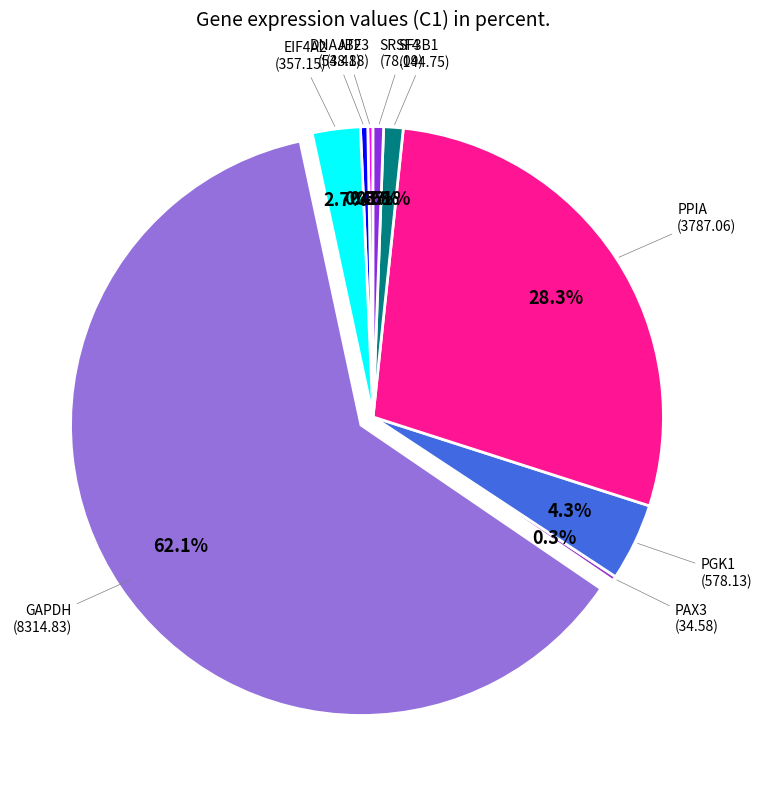

To the nearest percent, what is the difference between the largest and smallest slice percentages?

62%